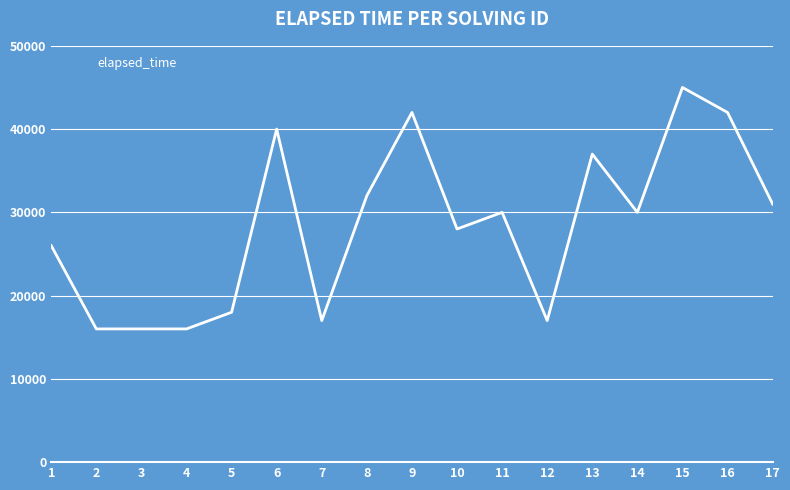

How many lines are shown in the chart?

1